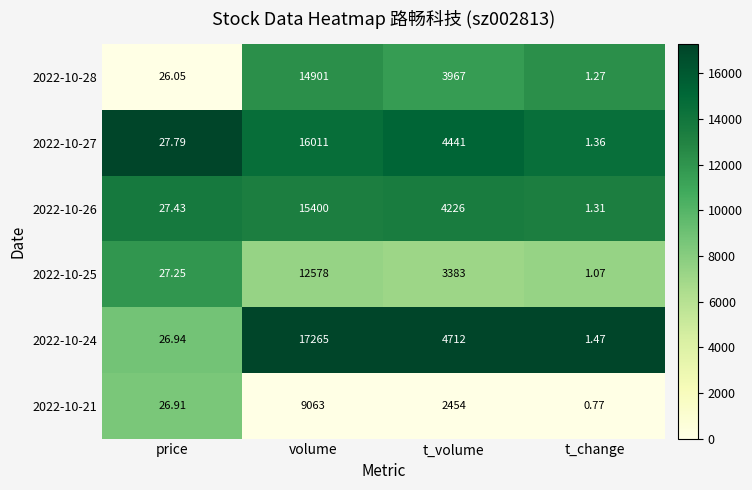

Which category has the lowest value across all series?

t_change